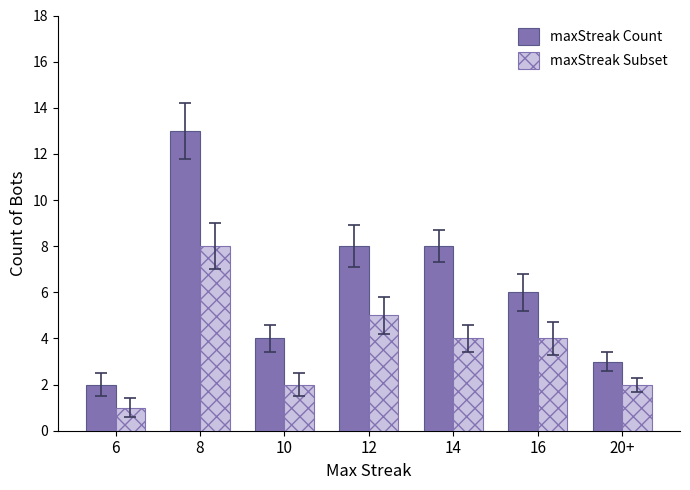

Which series changed the most between 8 and 20+?

maxStreak Count